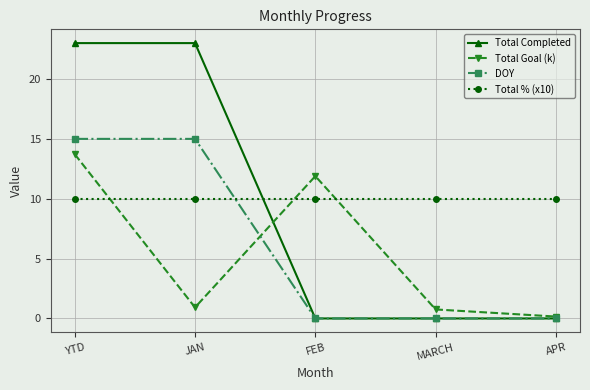

Which series ends up on top after the final intersection of Total % (x10) and DOY?

Total % (x10)